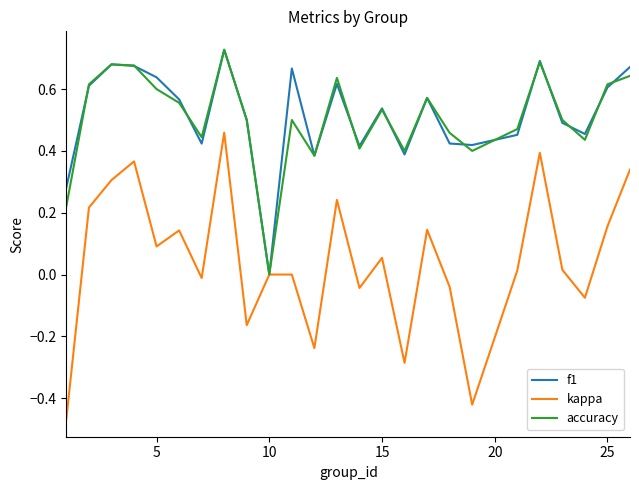

Which series has the widest spread of values?

kappa